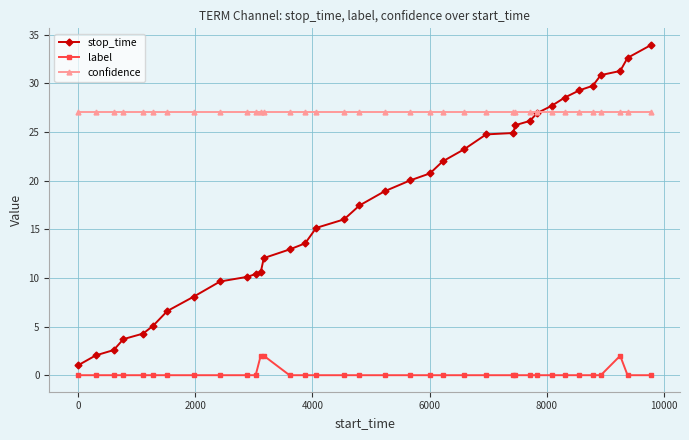

What is the value of the confidence point at the 31st from the left?

27.0